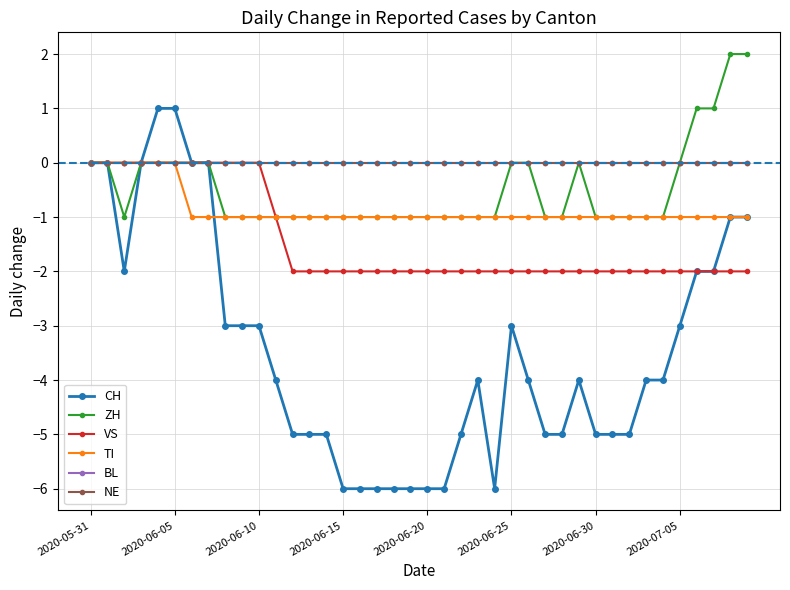

Is this an area chart (filled region under the line)?

No